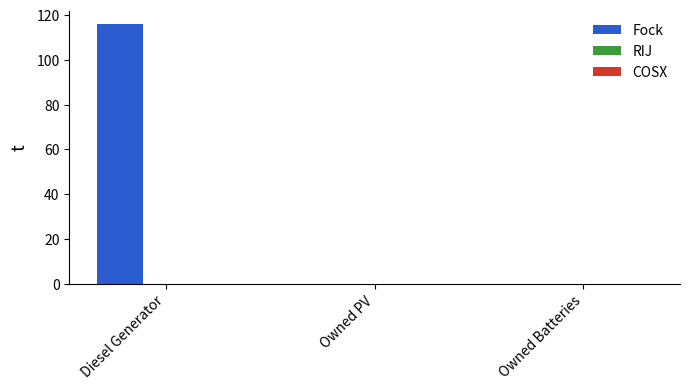

True or false: the data shows 70 at Owned Batteries.

False